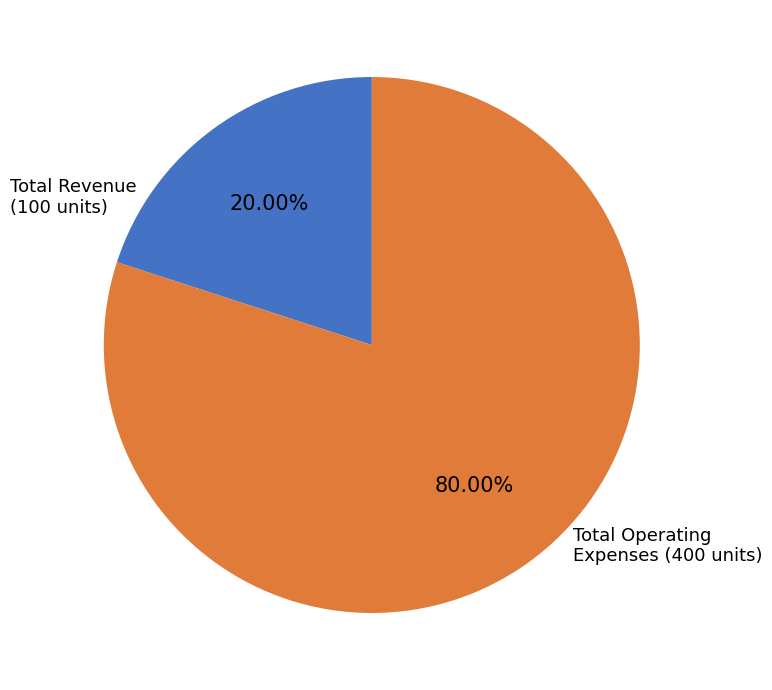

Is there any slice that represents more than half of the pie?

Yes